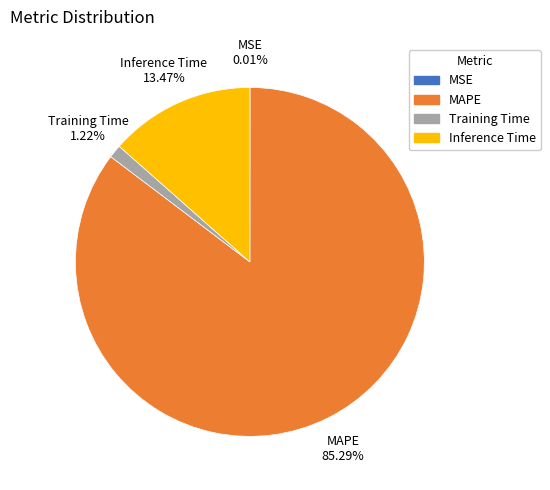

Between Inference Time and MAPE, which is larger?

MAPE